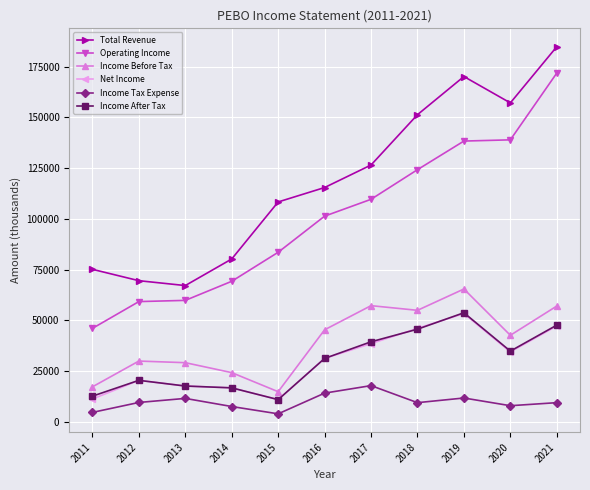

At which label does Income After Tax reach its peak?

2019